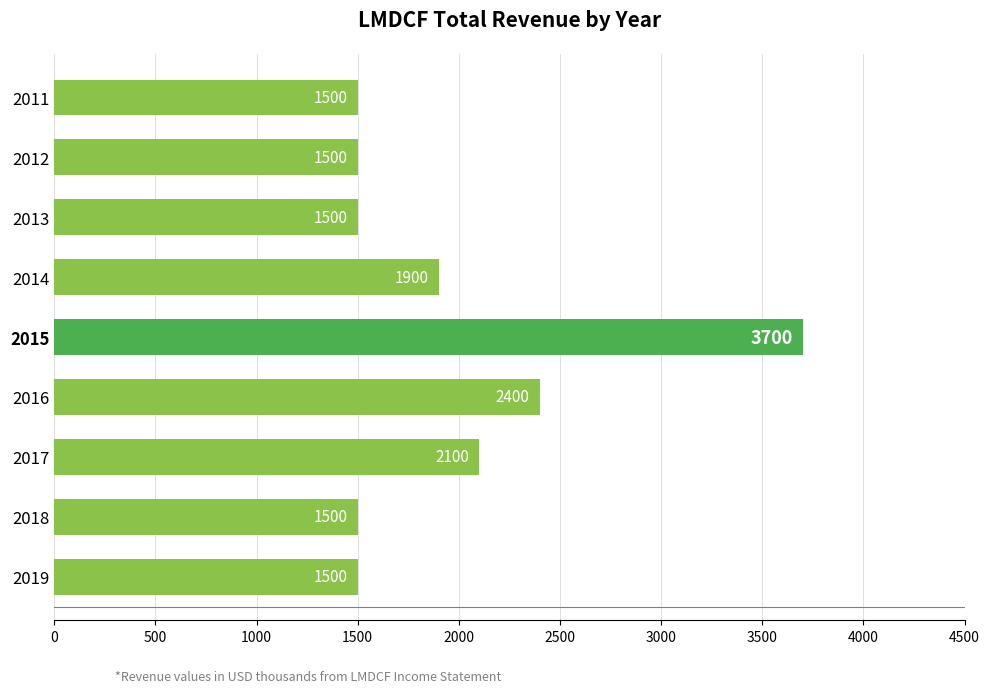

What is the difference between the second highest and minimum values?

900